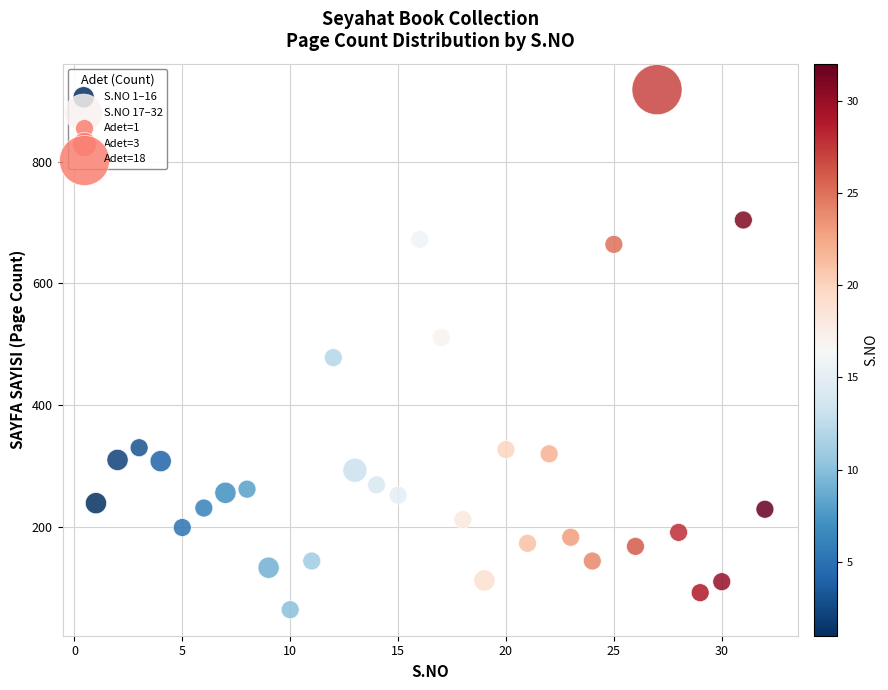

Which series has the largest Y range (max minus min)?

S.NO 17–32